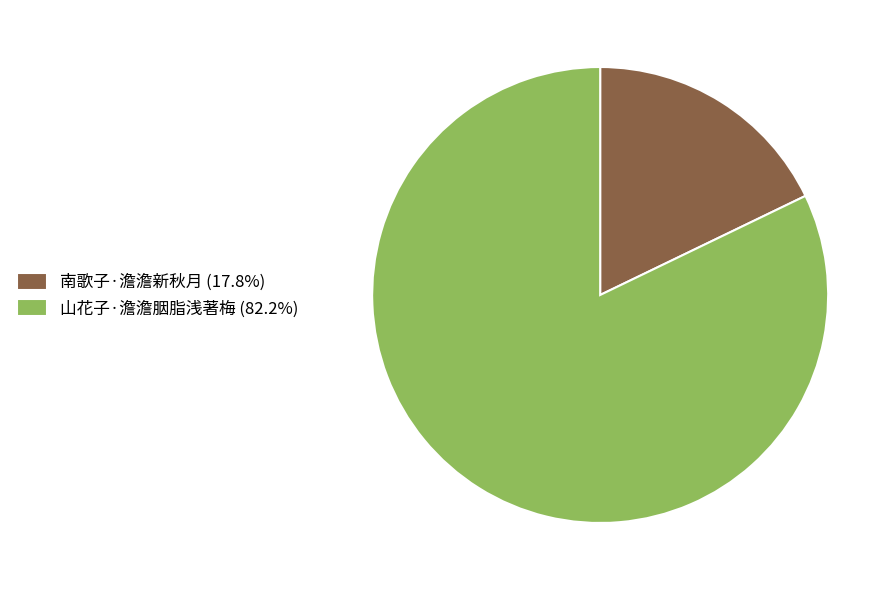

Approximately how many times larger is the value at 山花子·澹澹胭脂浅著梅 compared to 南歌子·澹澹新秋月?

4.6